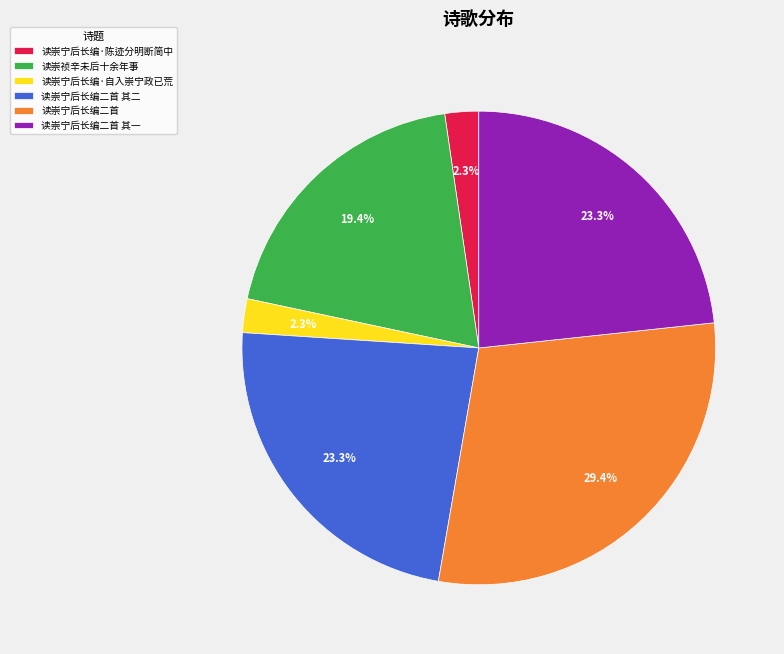

To the nearest percent, what percentage of the pie is 读崇祯辛未后十余年事?

19%